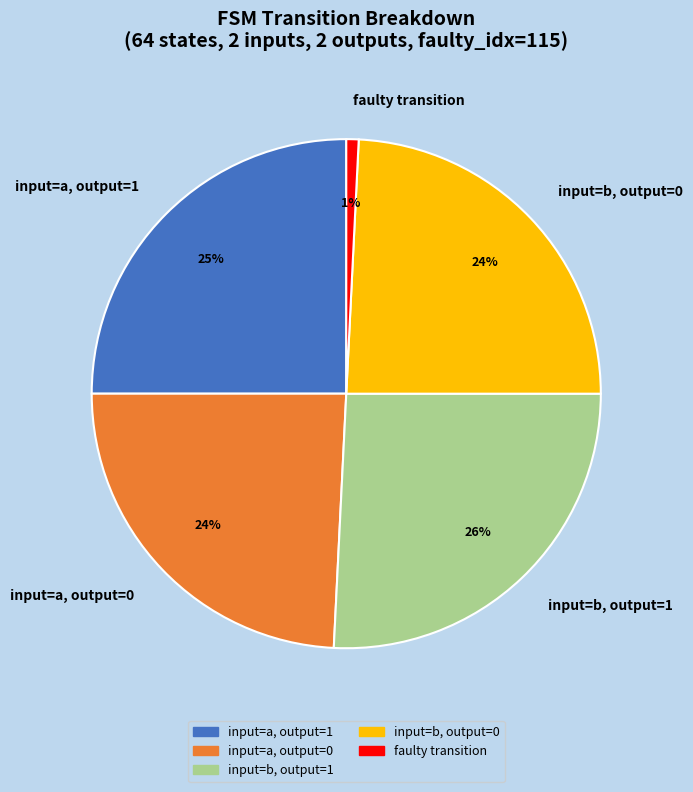

Which has a higher value, input=a, output=1 or faulty transition?

input=a, output=1